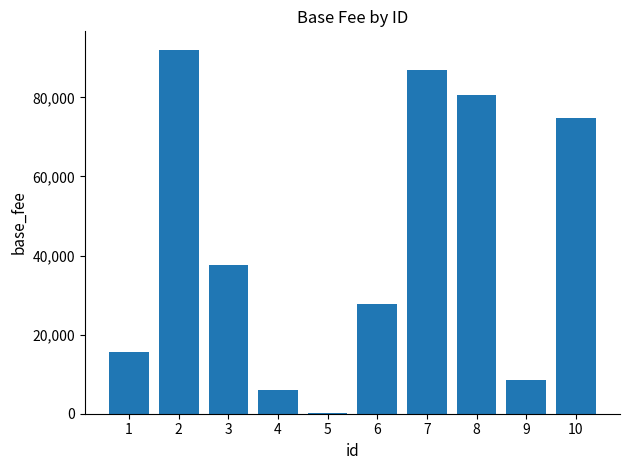

Are the bars horizontal?

No